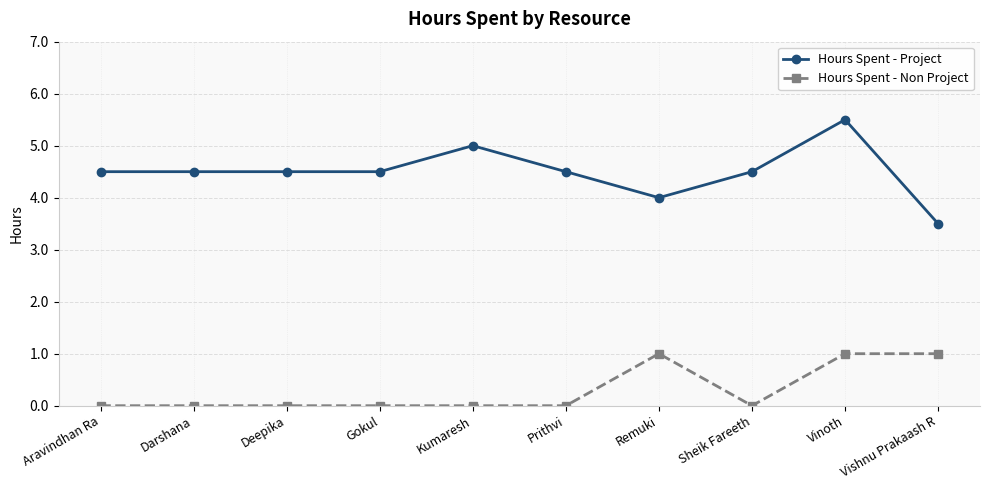

What is the average value of the Hours Spent - Project series?

4.5